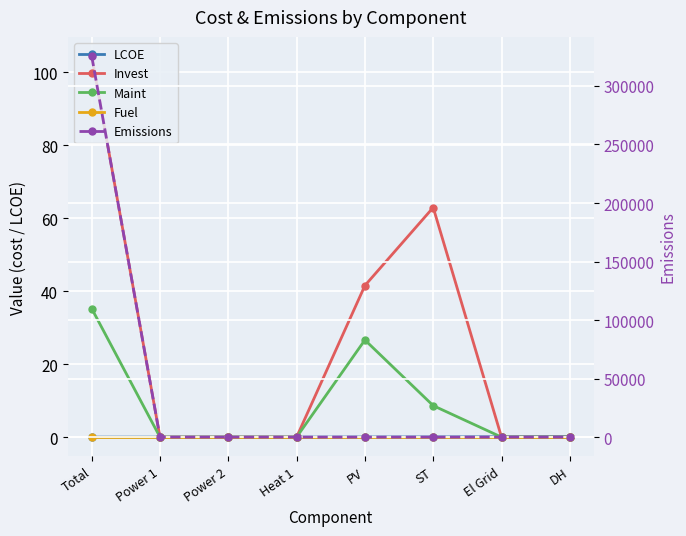

The value of Emissions at Heat 1 is 195331.4. True or false?

False